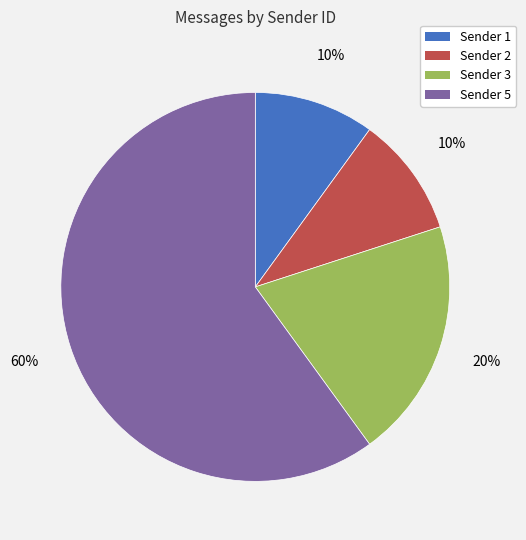

What percentage is the Sender 1 slice, to the nearest percent?

10%